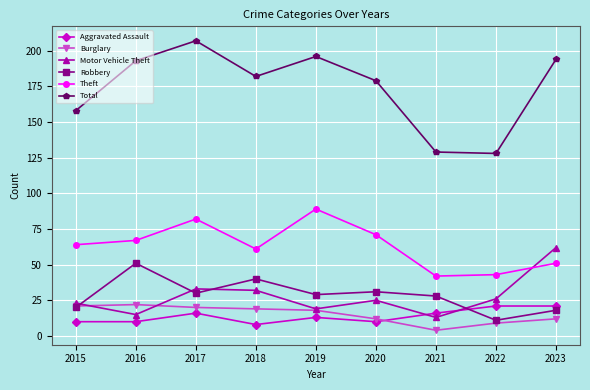

At how many categories does at least one series exceed 88?

9